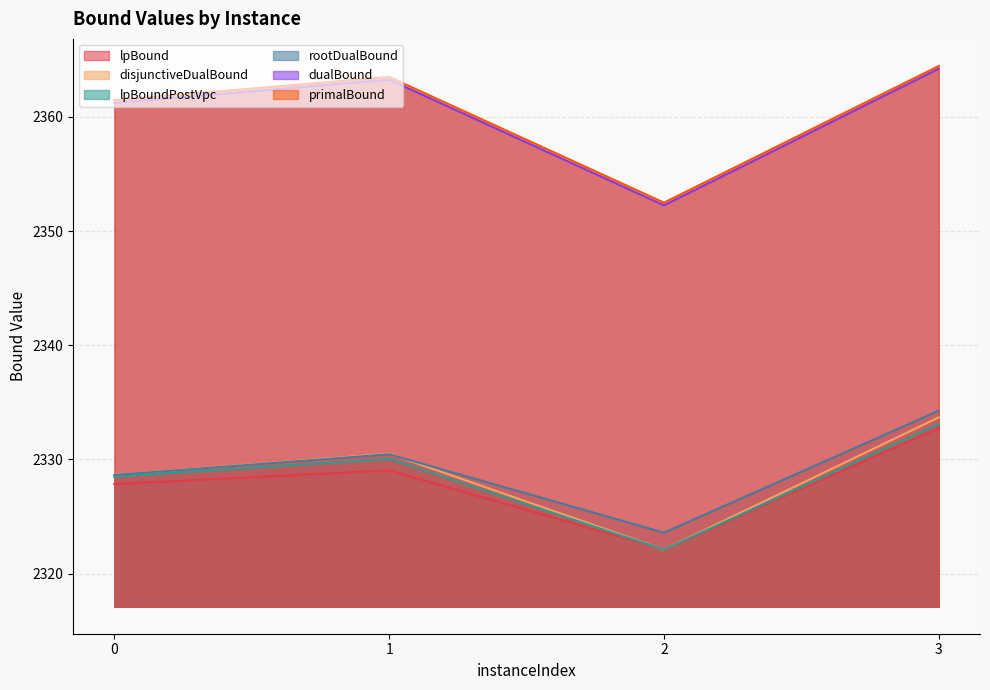

Which category has the highest value in the disjunctiveDualBound series?

3